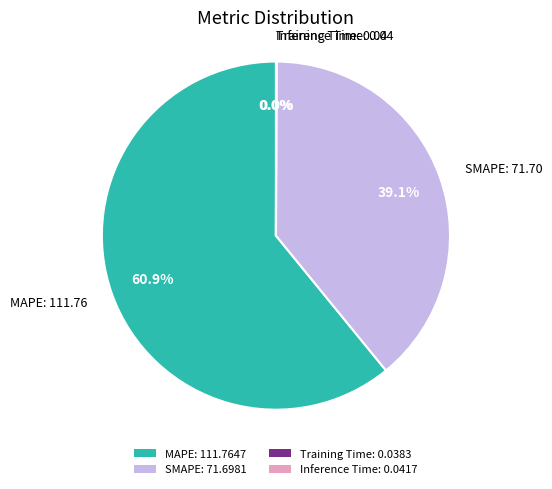

Does SMAPE: 71.6981 represent more than half of the total?

No